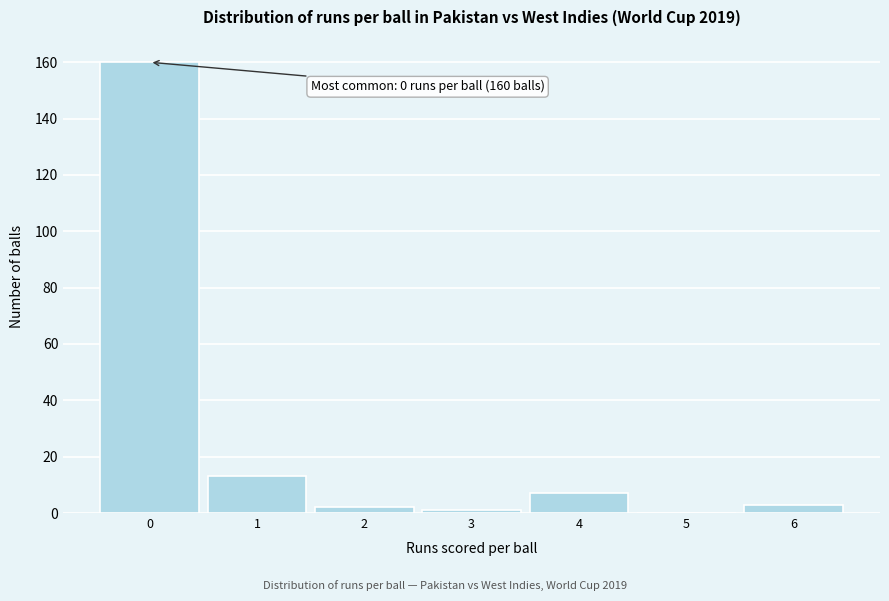

Reading right to left, transcribe all the data shown in this chart.

6=3	5=0	4=7	3=1	2=2	1=13	0=160